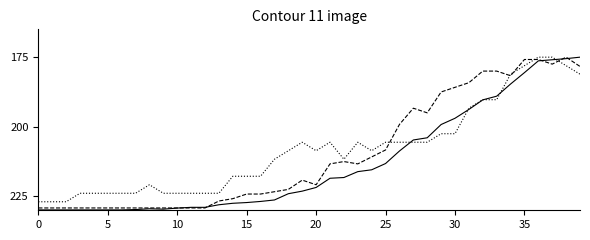

How many lines are shown in the chart?

3